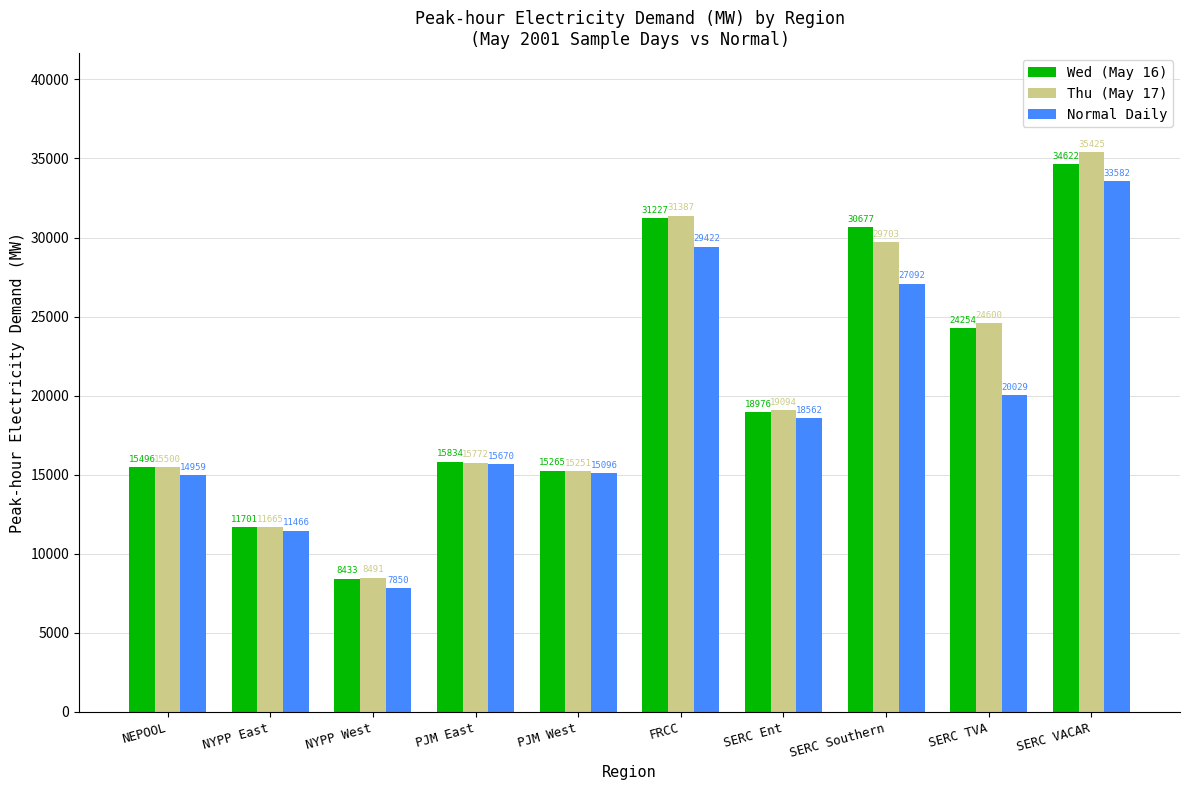

What is the maximum value for Normal Daily?

33582.1